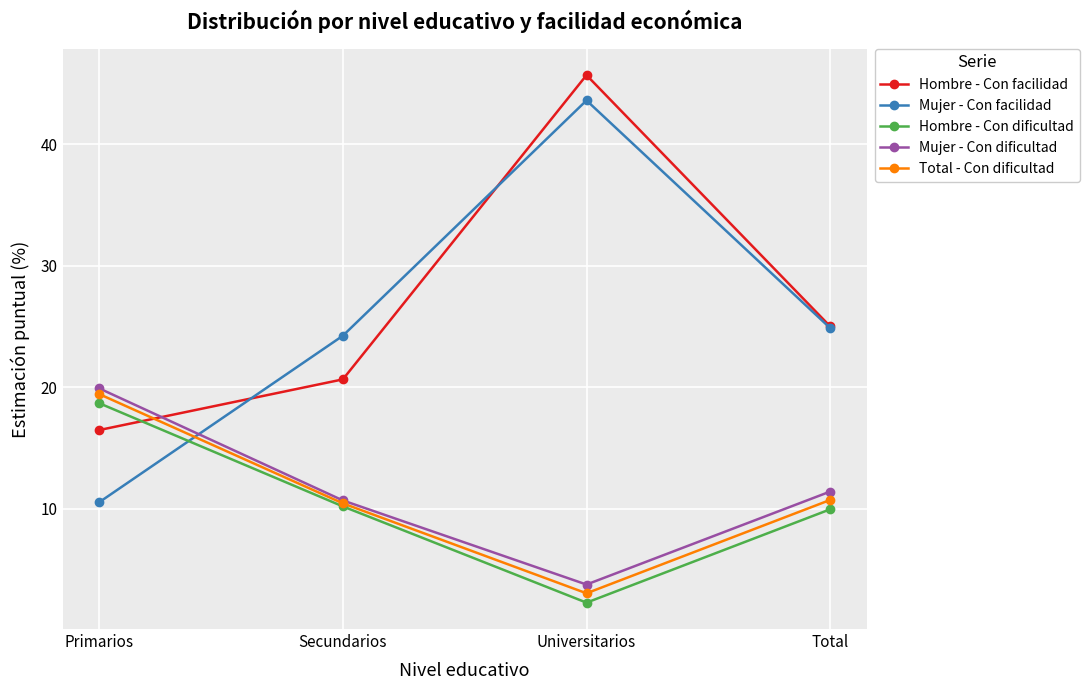

At which category does Hombre - Con facilidad reach its first local peak?

Universitarios